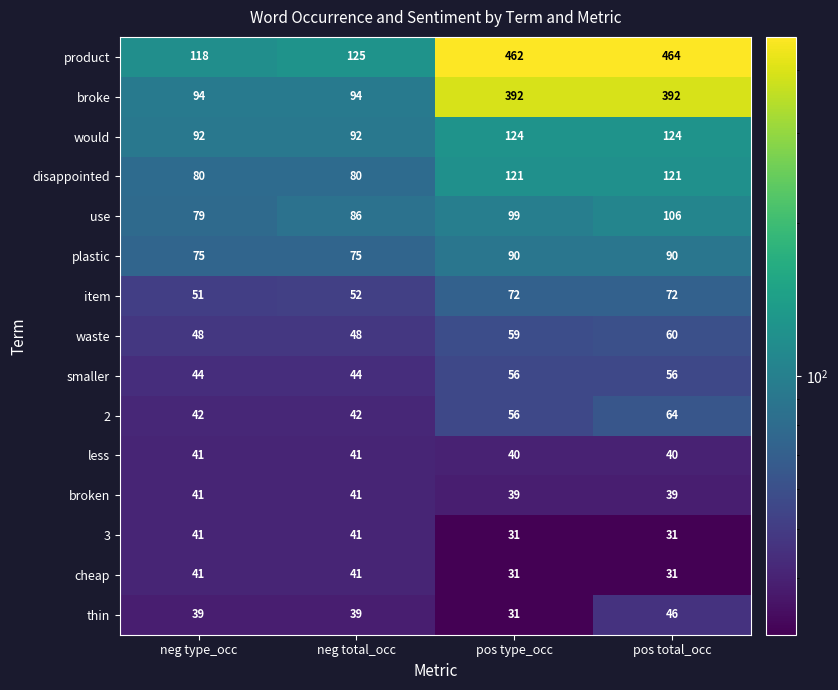

What is the average value of the product series?

292